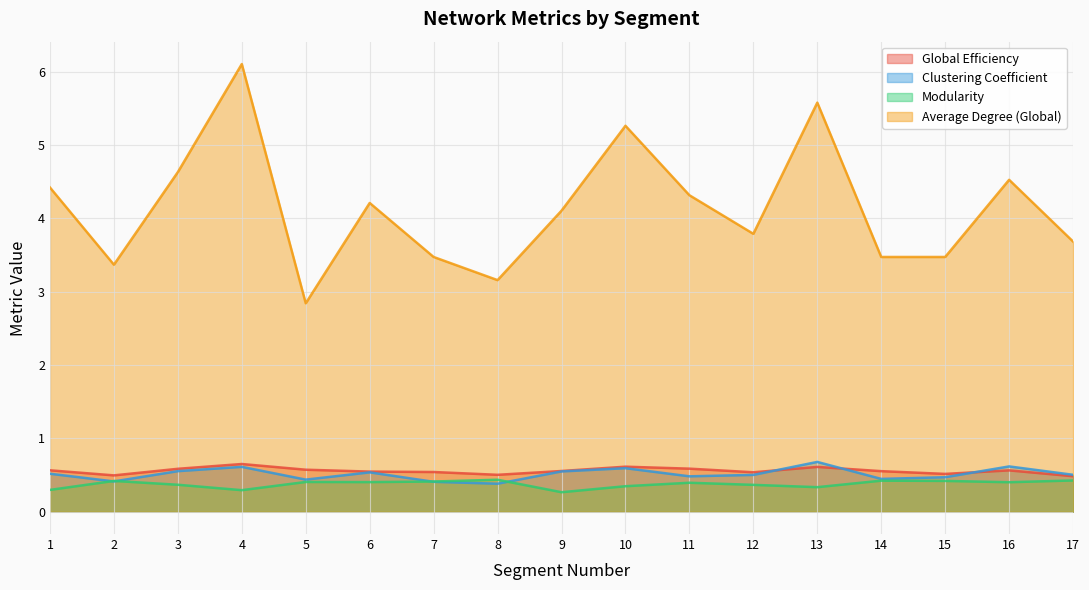

The Global Efficiency series shows 0.2 at 12. True or false?

False